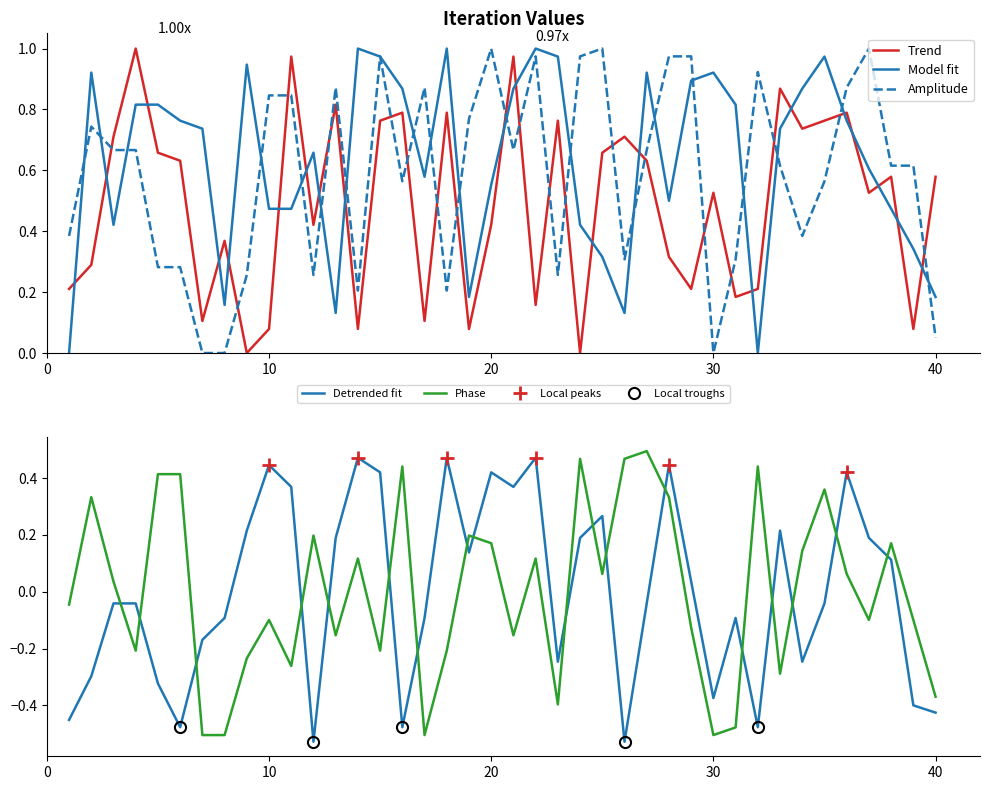

How many intersections are there between Trend and Model fit?

20